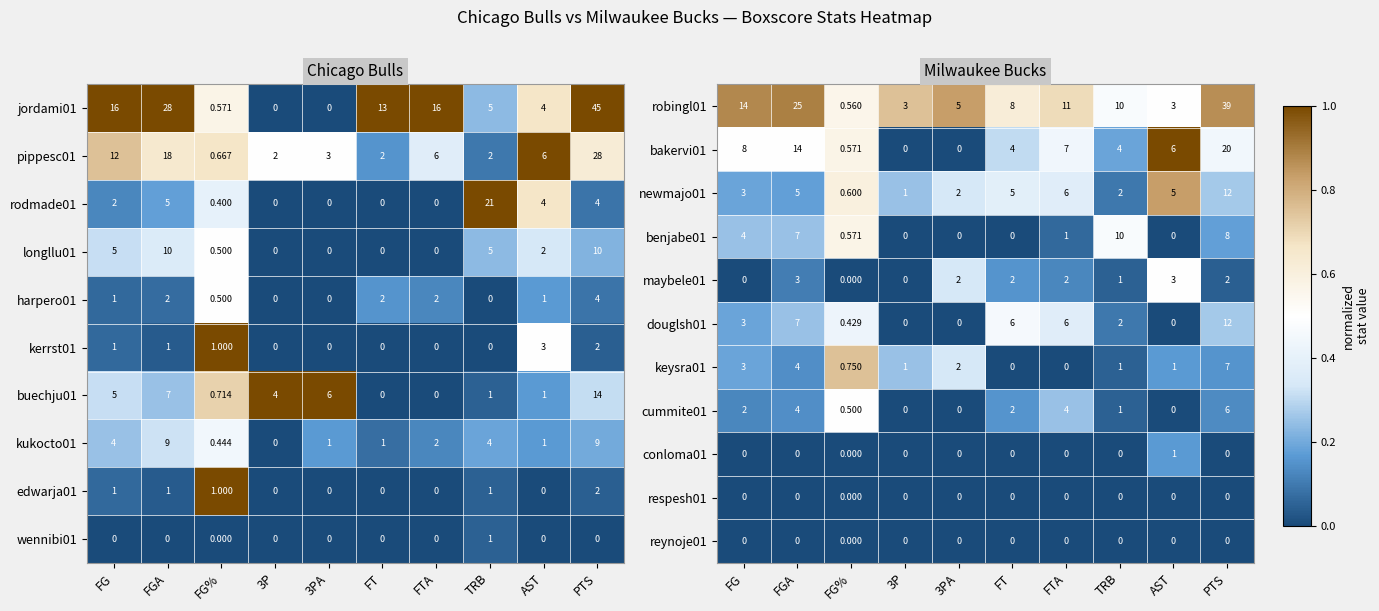

Is the value of bakervi01 at 3PA greater than the value of cummite01 at FTA?

No